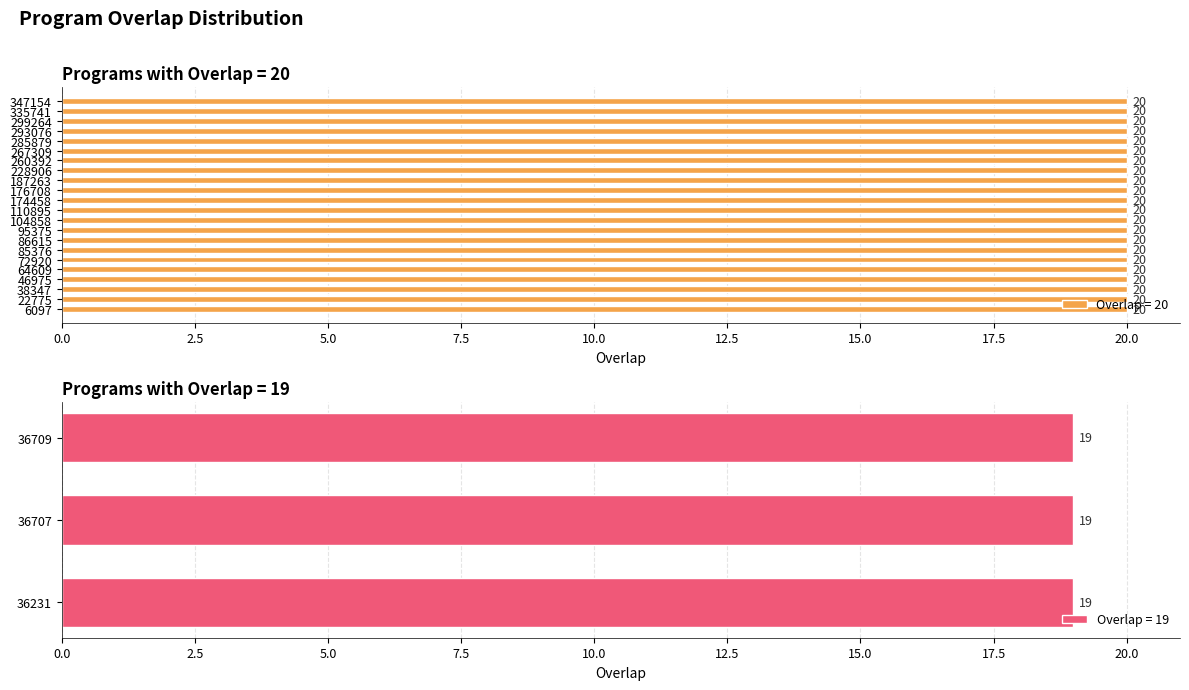

How many bars are there in total?

25